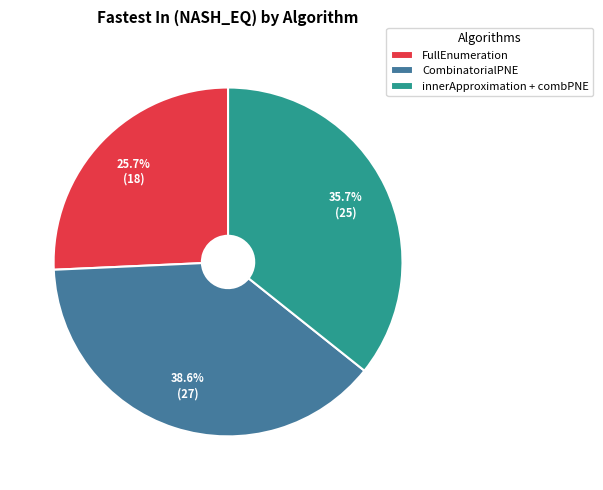

Count the number of slices in the pie.

3